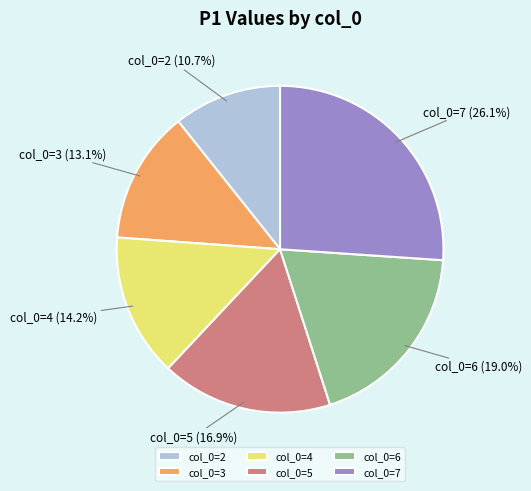

Approximately how many times larger is the value at col_0=2 compared to col_0=4?

0.8